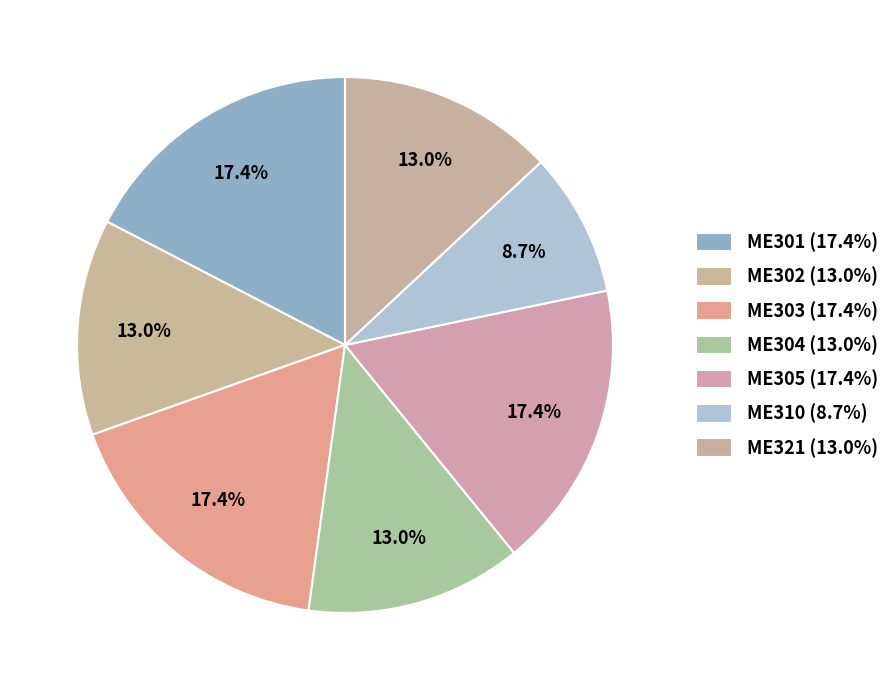

How many segments does this pie chart have?

7